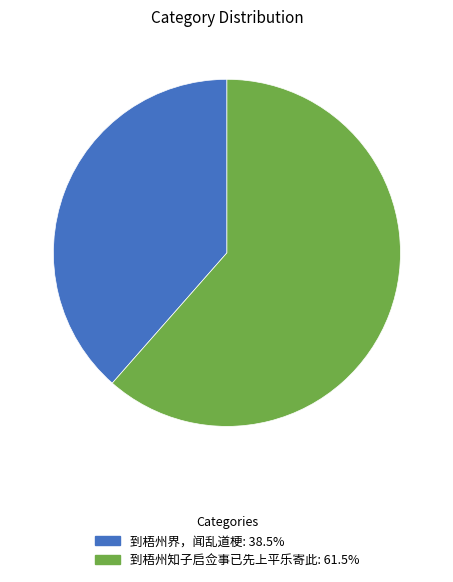

Which has a higher value, 到梧州知子启佥事已先上平乐寄此 or 到梧州界，闻乱道梗?

到梧州知子启佥事已先上平乐寄此